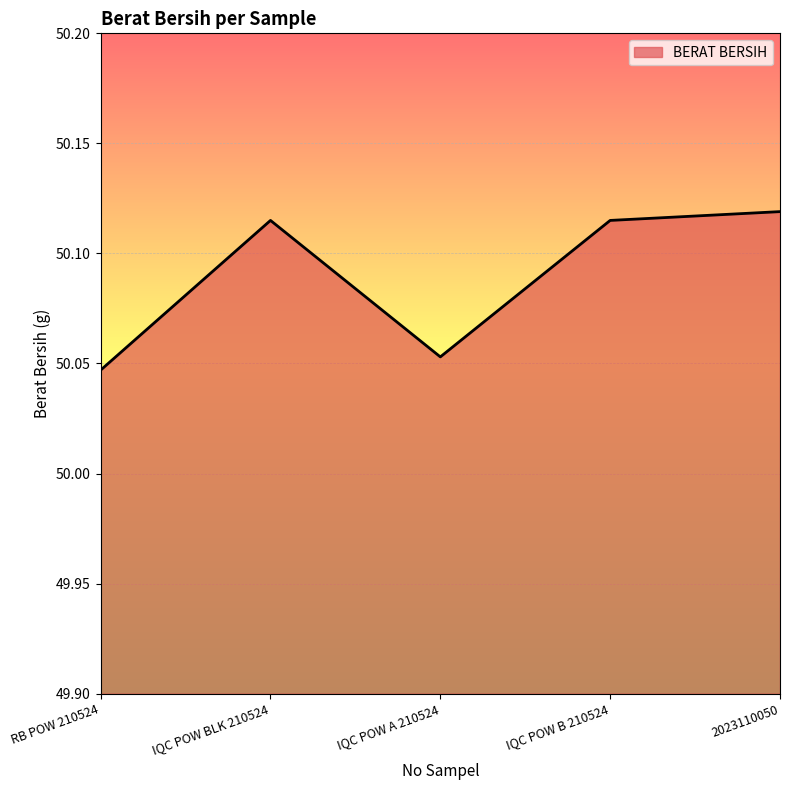

The value at IQC POW A 210524 is 76.8. True or false?

False